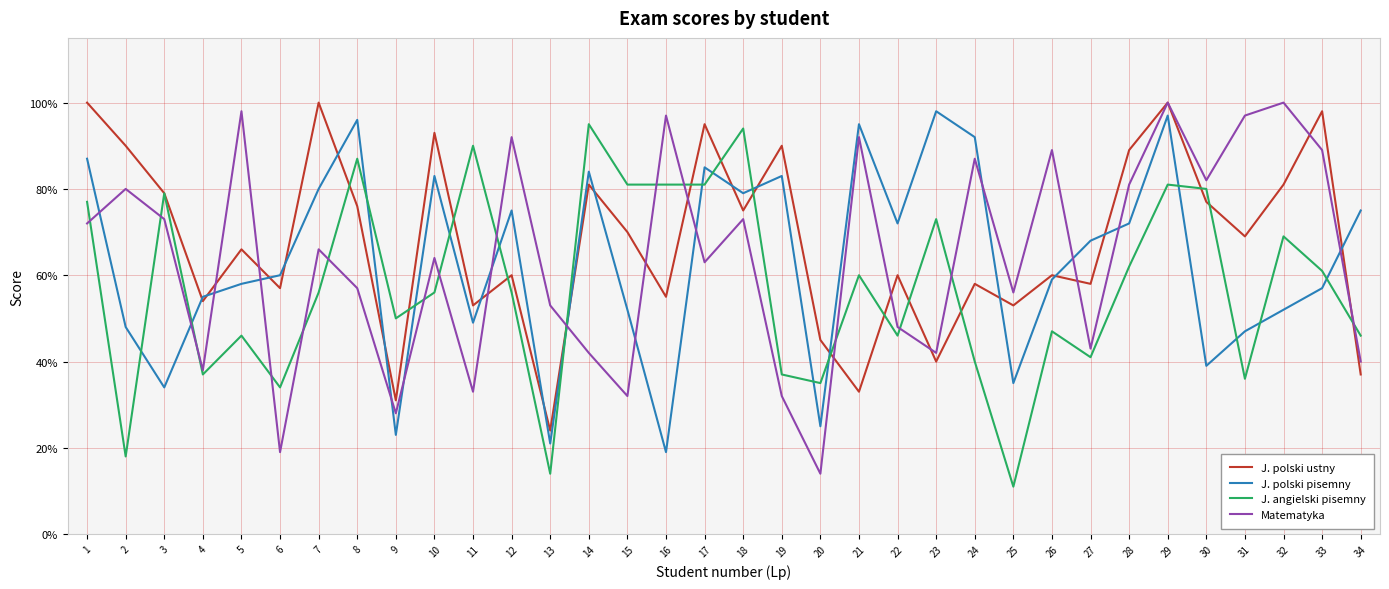

What are all the series names shown in the legend?

J. polski ustny, J. polski pisemny, J. angielski pisemny, Matematyka